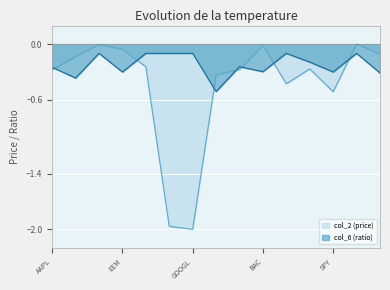

What is the sum of the col_2 values at AAPL and AIG?

-0.4